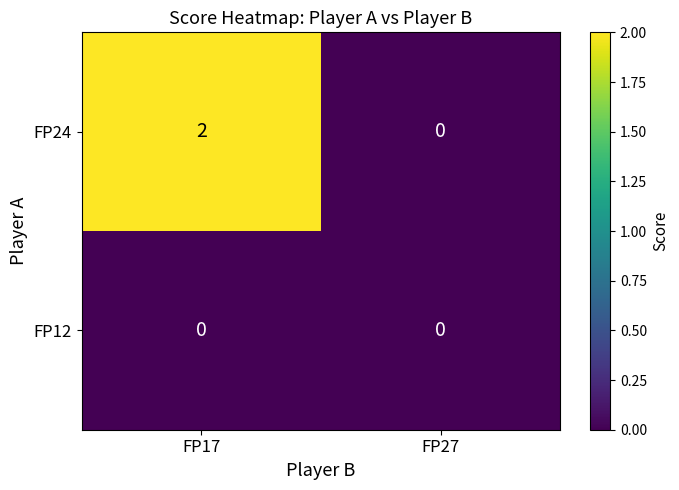

Reading right to left, extract all data points from this chart.

FP24: FP27=0	FP17=2
FP12: FP27=0	FP17=0